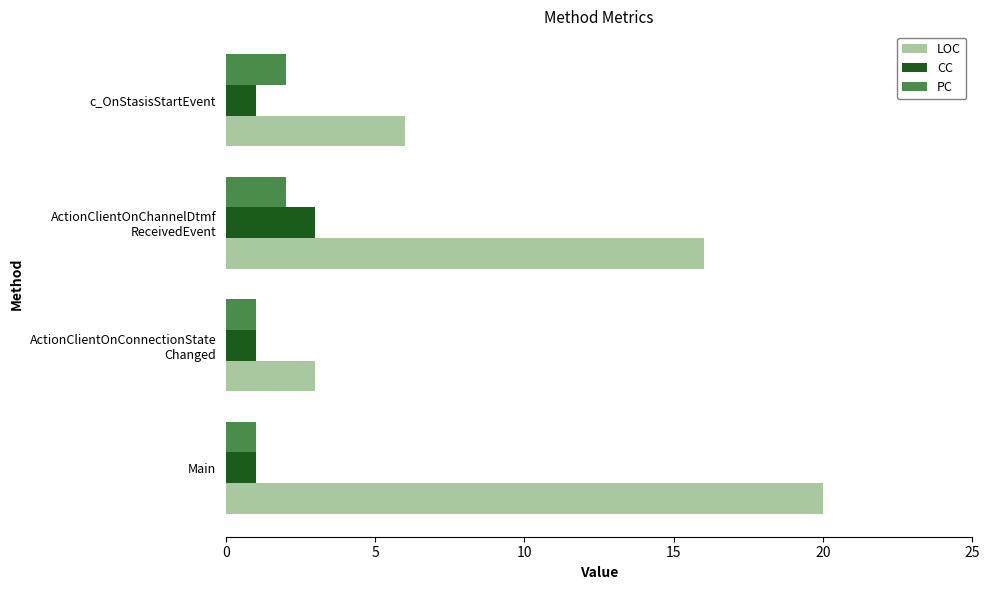

What is the difference between the maximum and minimum values in the LOC series?

17